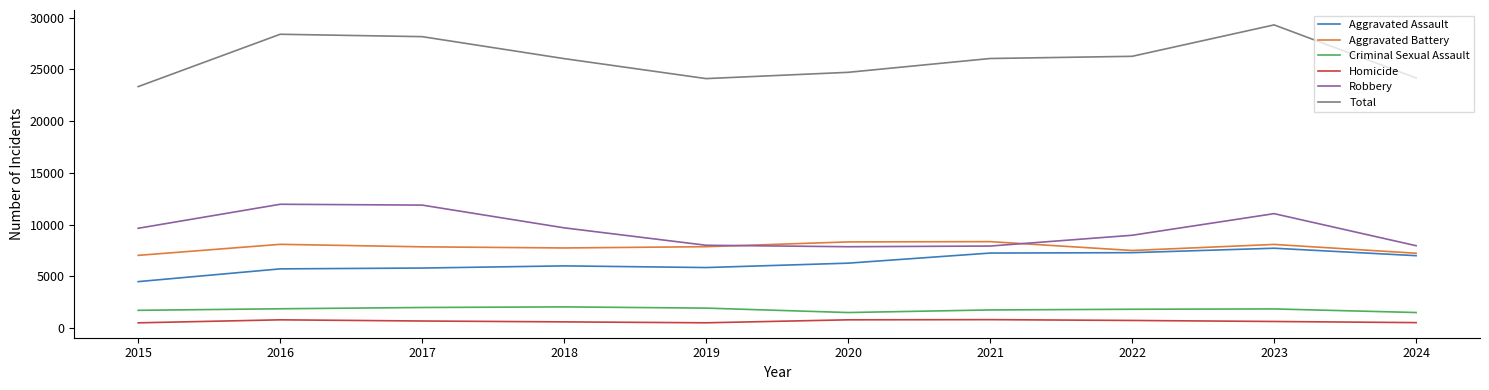

What is the average value of the Criminal Sexual Assault series?

1787